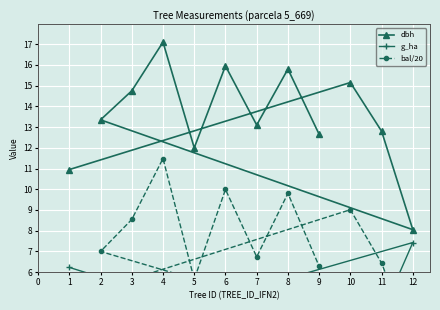

The value of dbh at 8 is 20.7. True or false?

False